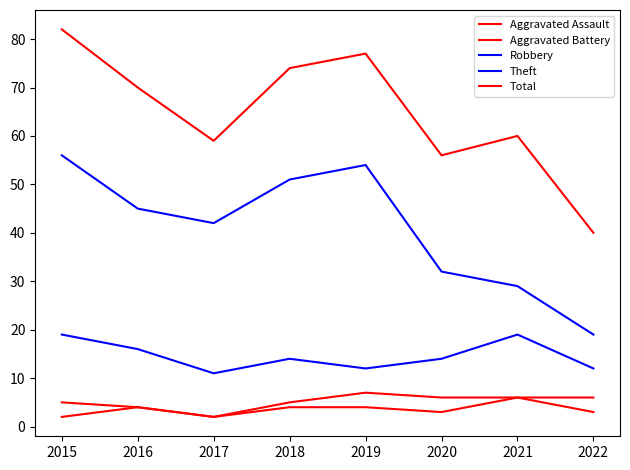

How many lines are shown in the chart?

5